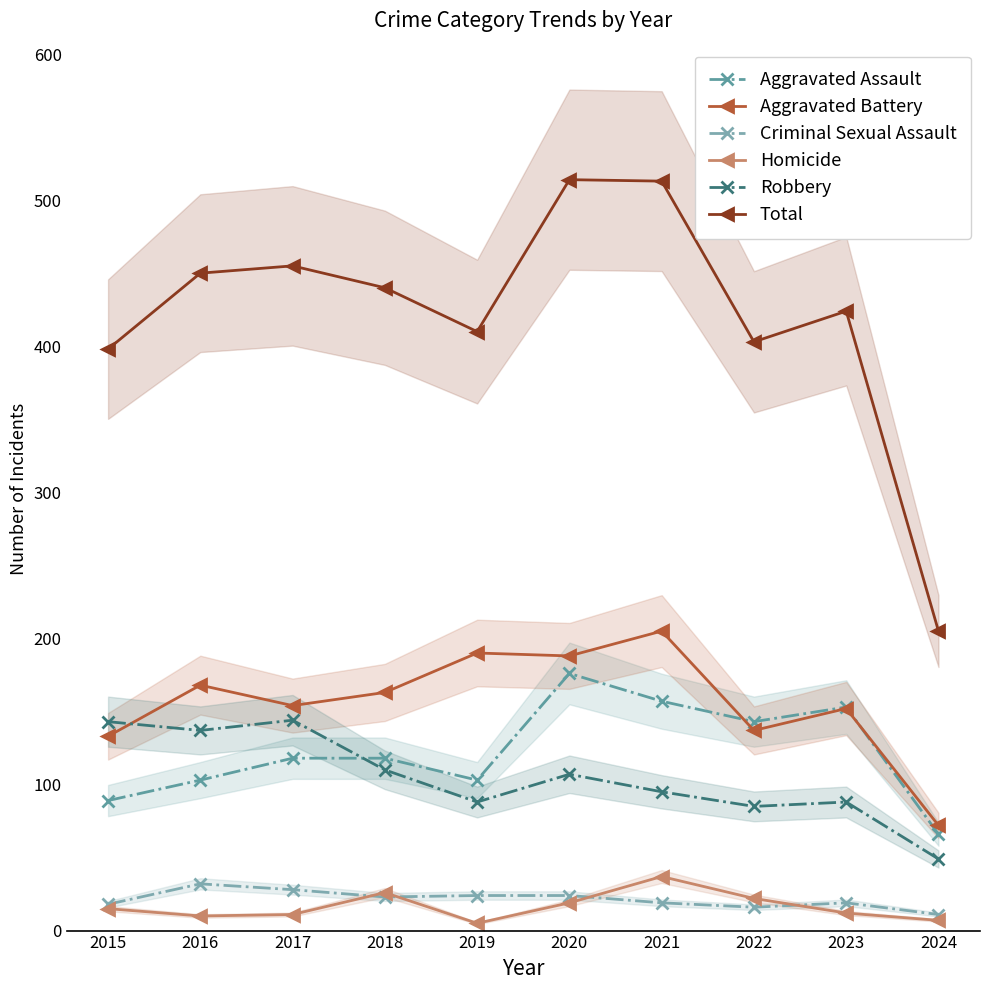

Which category has the highest value in the Robbery series?

2017